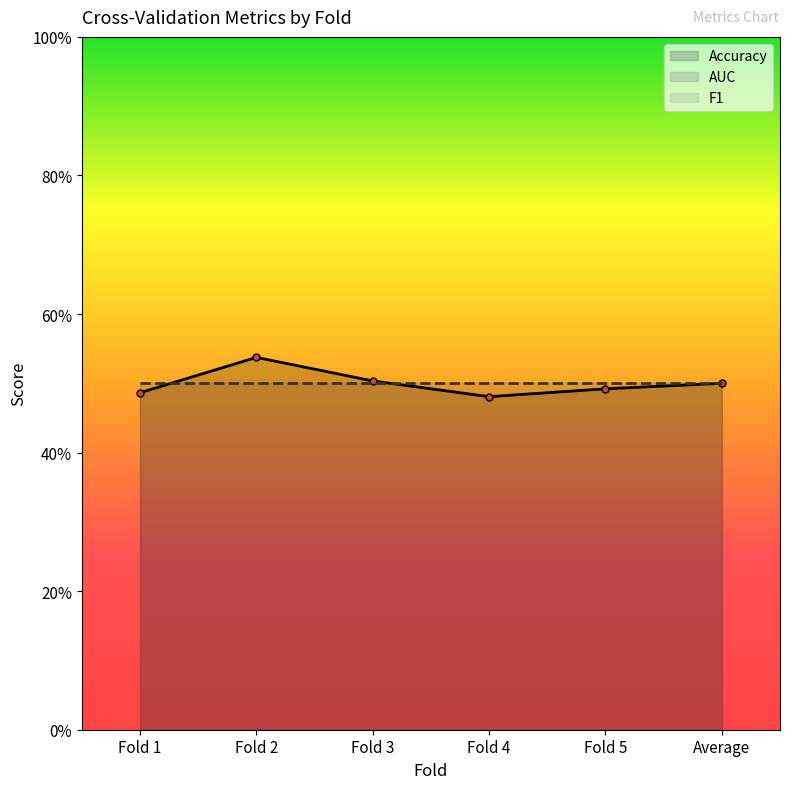

What are all the series names shown in the legend?

Accuracy, F1, AUC